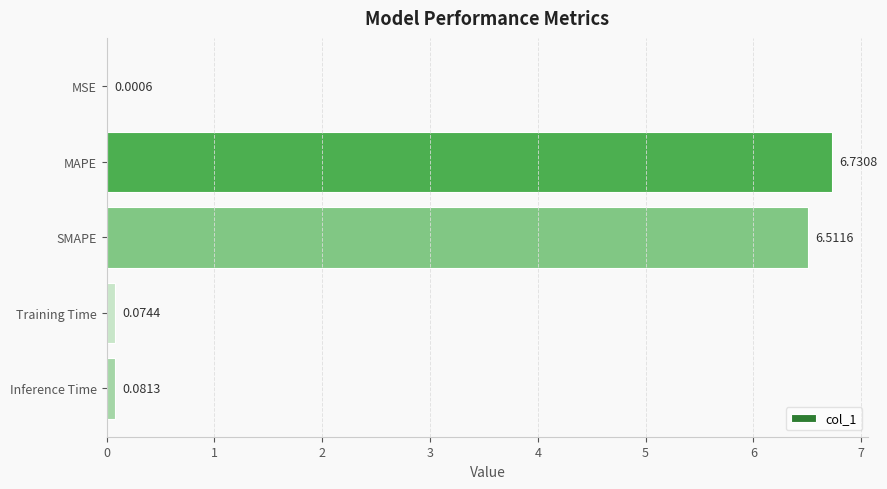

What is the change in value from MSE to SMAPE?

+6.5